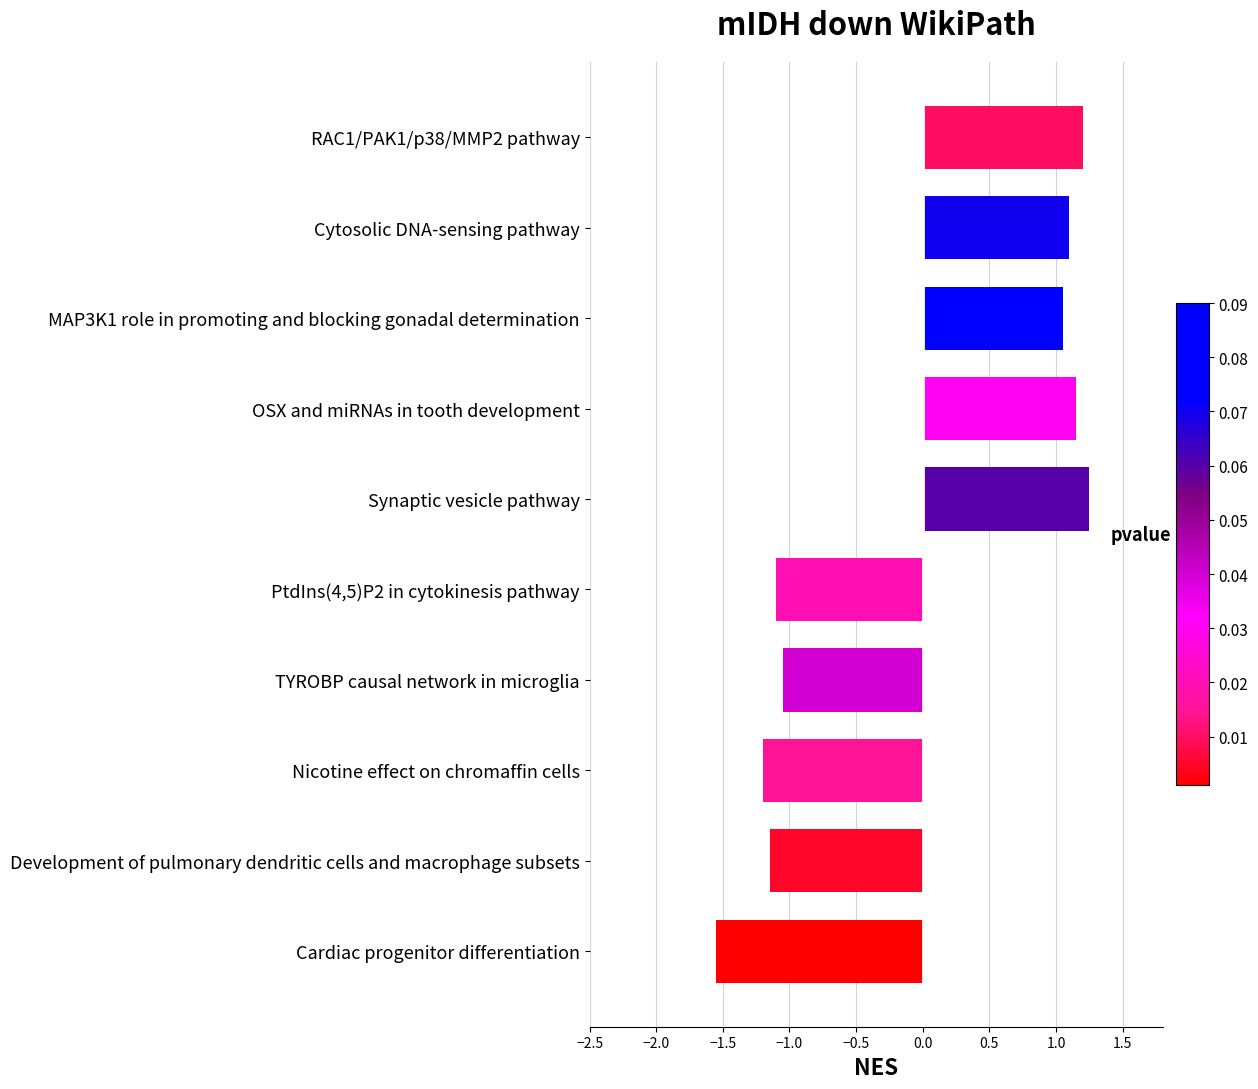

What is the difference between the maximum and minimum values?

2.8